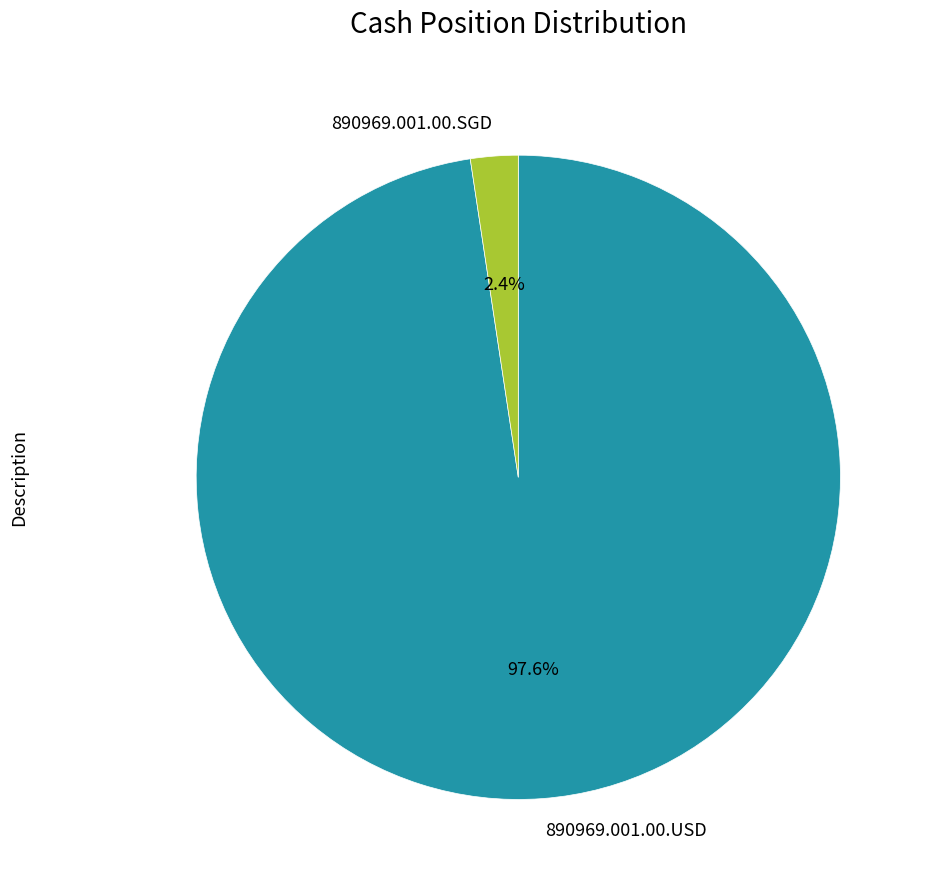

Is it true that 890969.001.00.USD is 98% of the pie?

True